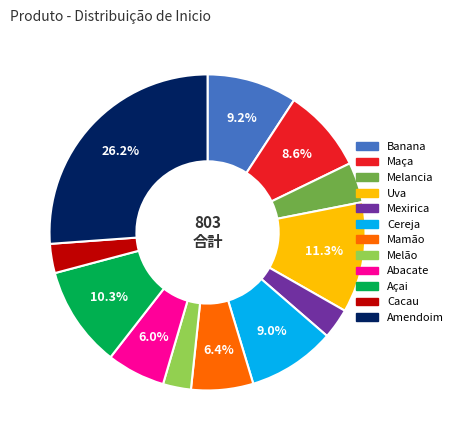

Is there a majority slice in this chart?

No